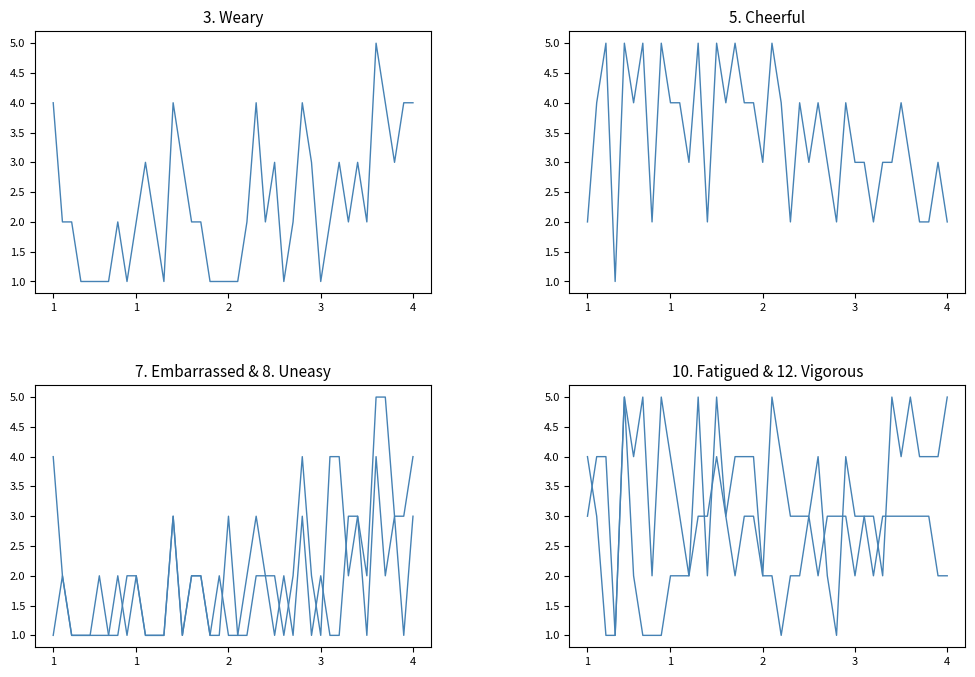

What is the value of the 7. Embarrassed point at the 16th from the left?

2